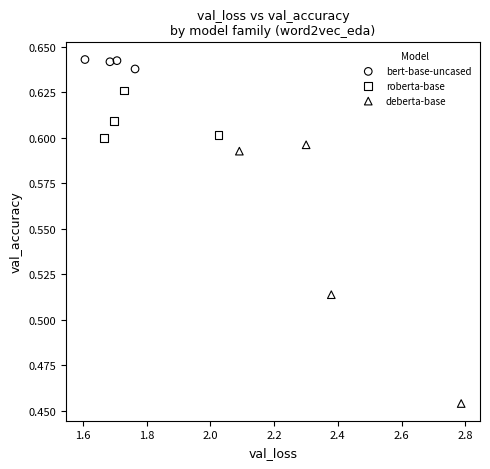

Which series has the widest spread of Y values?

deberta-base